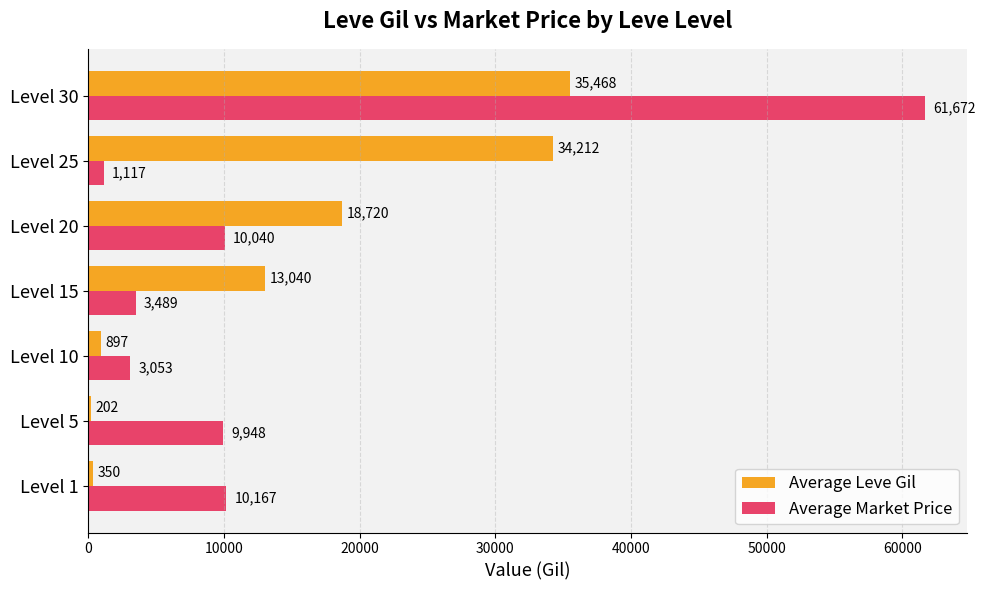

What is the lowest value of the Average Leve Gil series?

201.7